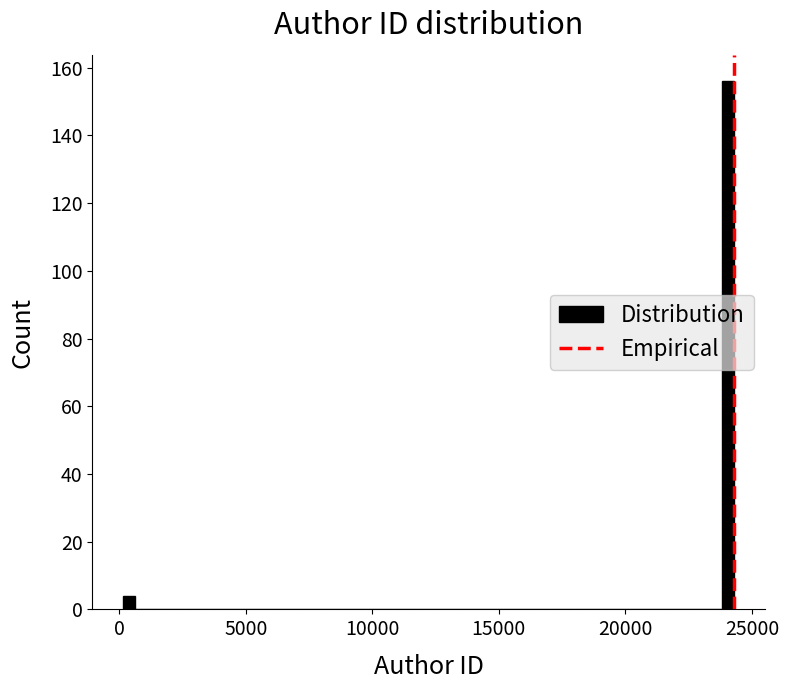

Around what value on the x-axis is the tallest bar? Give the approximate position of its centre, as read against the axis.

24000